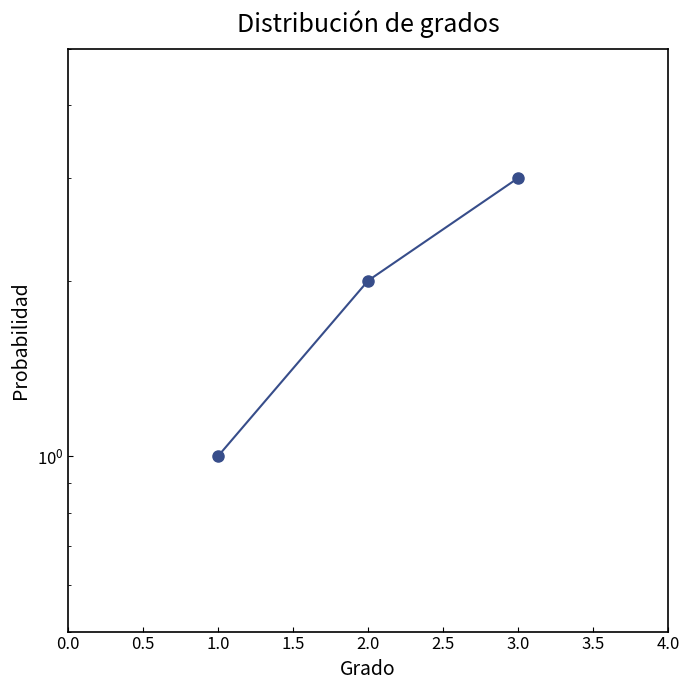

Does the chart display data point markers on the line(s)?

Yes